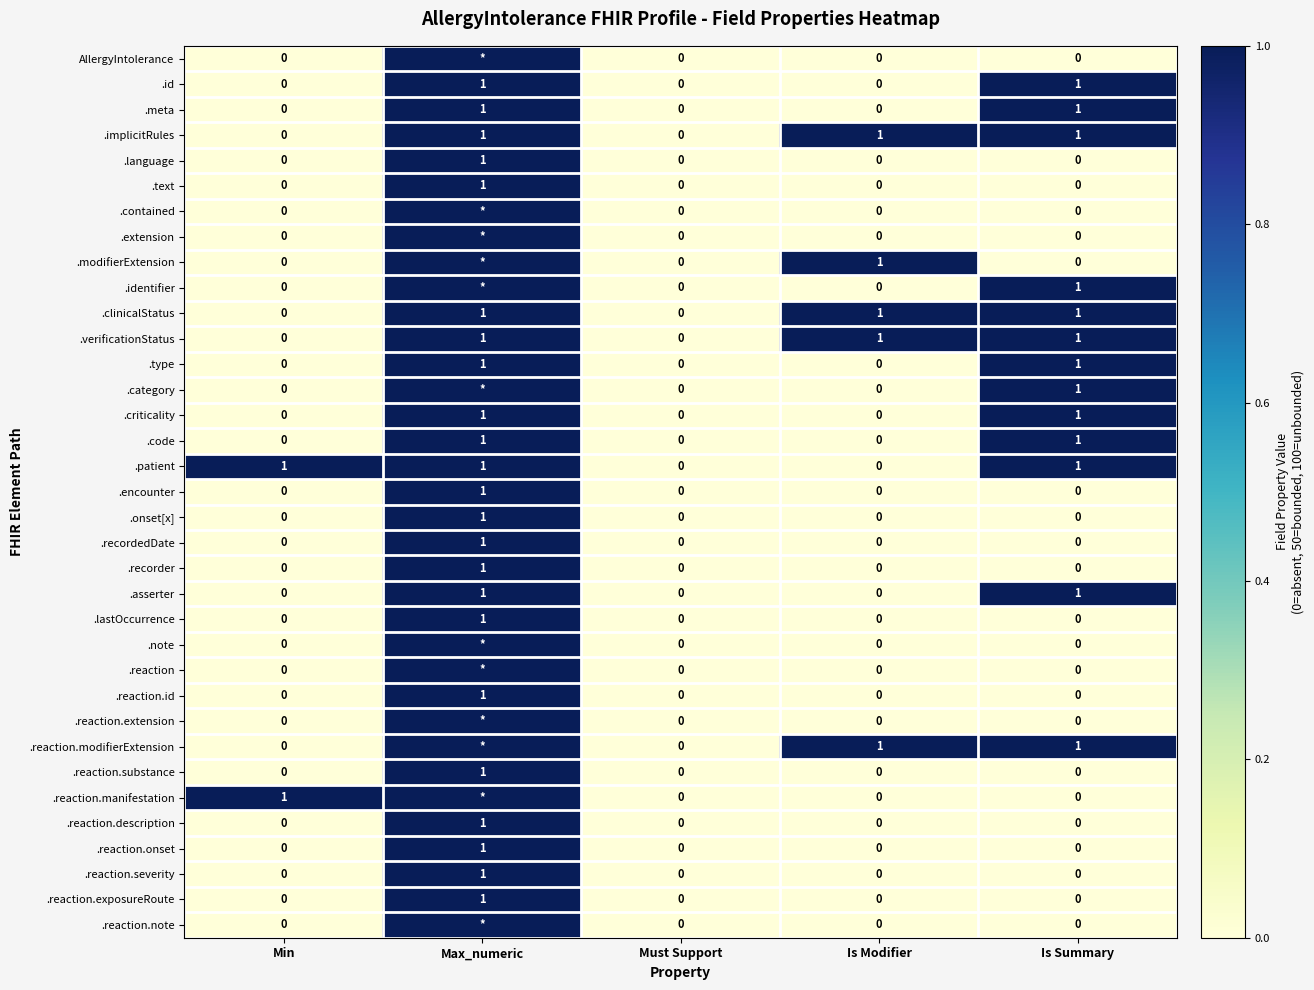

At Is Summary, list the series in order from largest to smallest.

.id, .meta, .implicitRules, .identifier, .clinicalStatus, .verificationStatus, .type, .category, .criticality, .code, .patient, .asserter, .reaction.modifierExtension, AllergyIntolerance, .language, .text, .contained, .extension, .modifierExtension, .encounter, .onset[x], .recordedDate, .recorder, .lastOccurrence, .note, .reaction, .reaction.id, .reaction.extension, .reaction.substance, .reaction.manifestation, .reaction.description, .reaction.onset, .reaction.severity, .reaction.exposureRoute, .reaction.note